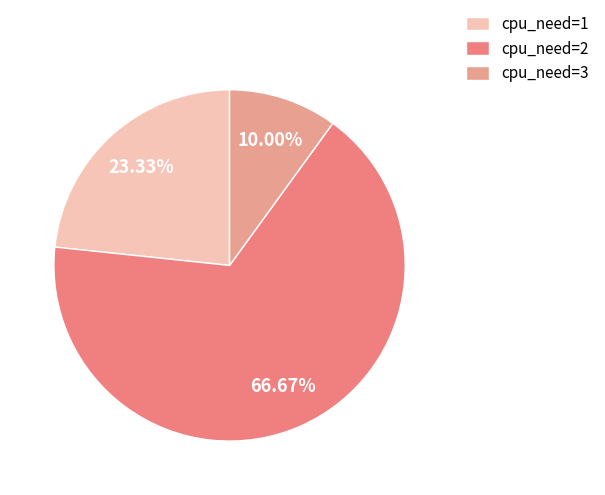

What percentage is the cpu_need=1 slice, to the nearest percent?

23%